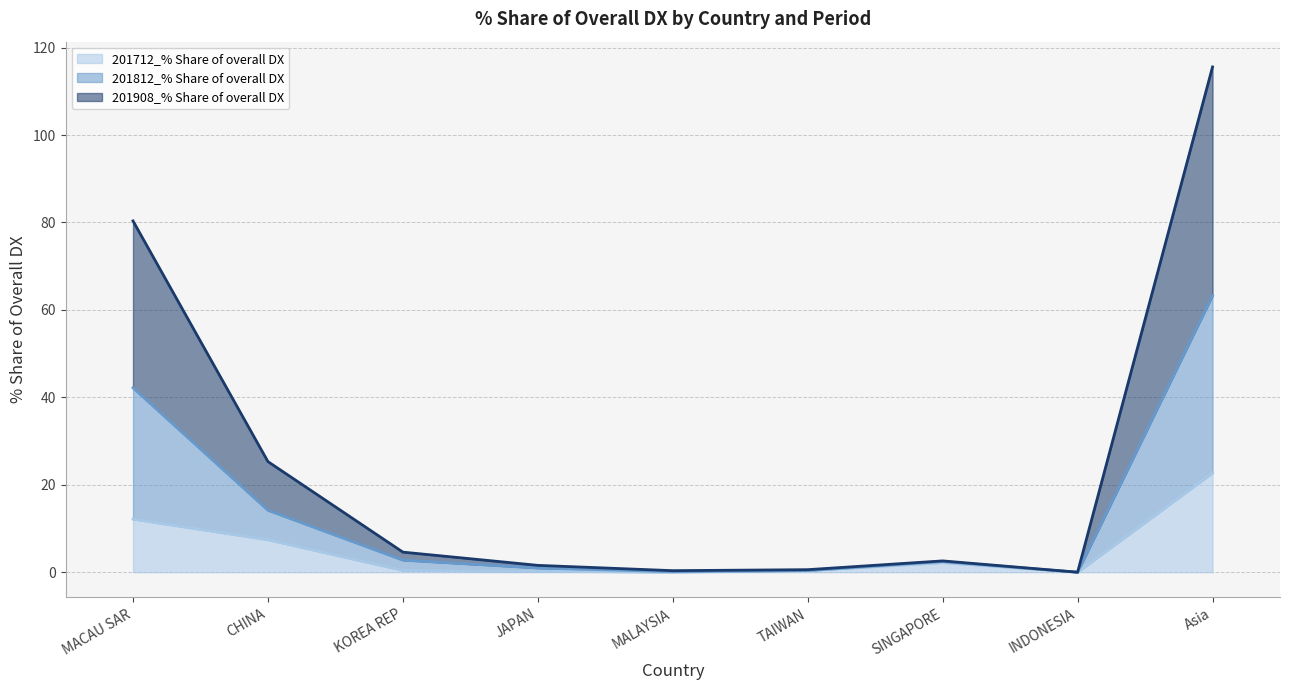

True or false: 201812_% Share of overall DX (line) and 201712_% Share of overall DX (line) cross at least once.

False